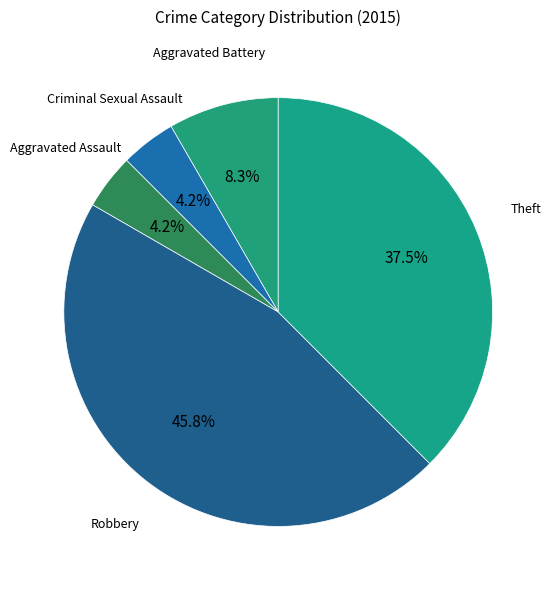

To the nearest percent, what is the combined percentage of Criminal Sexual Assault and Theft?

42%